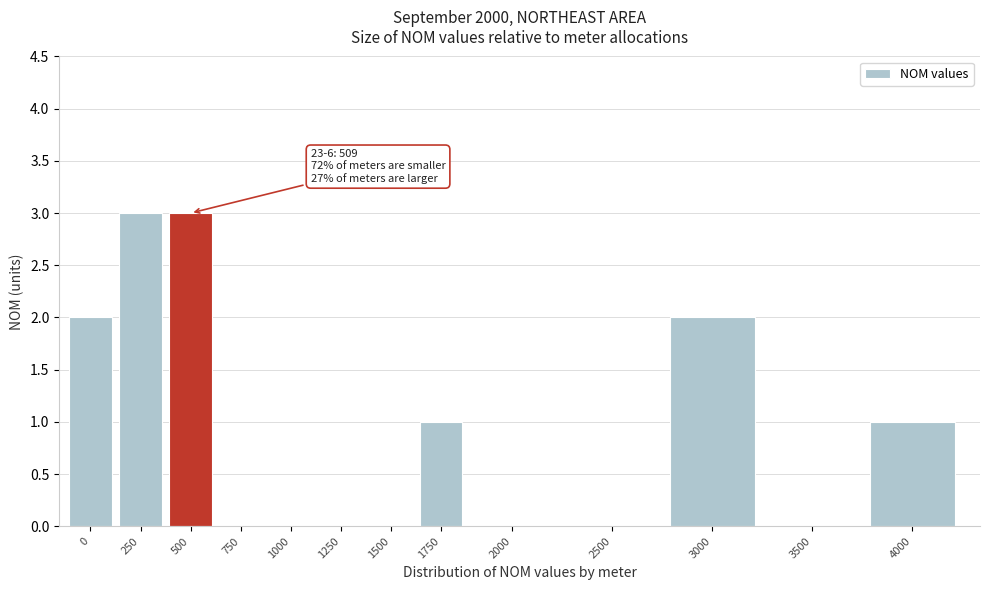

Reading right to left, what are all the values shown in this chart?

4000=1	3500=0	3000=2	2500=0	2000=0	1750=1	1500=0	1250=0	1000=0	750=0	500=3	250=3	0=2